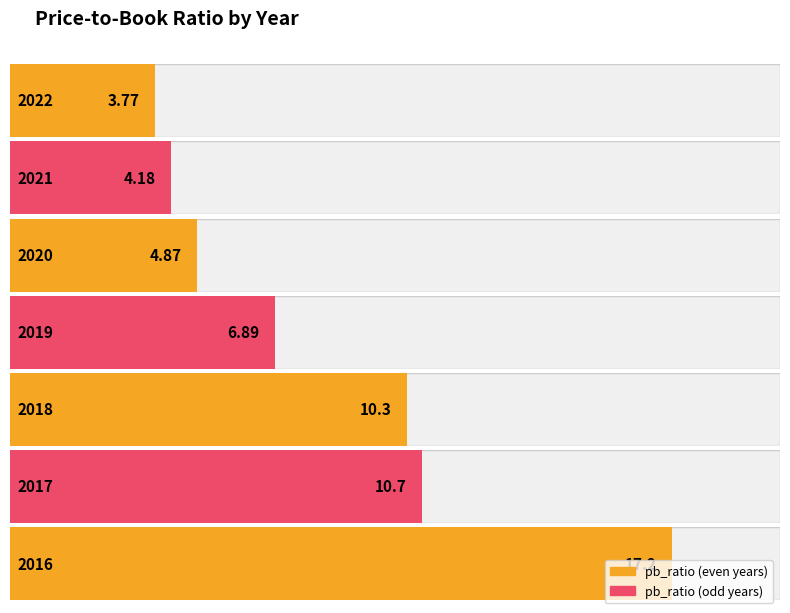

What is the difference between the maximum and second lowest values?

13.0